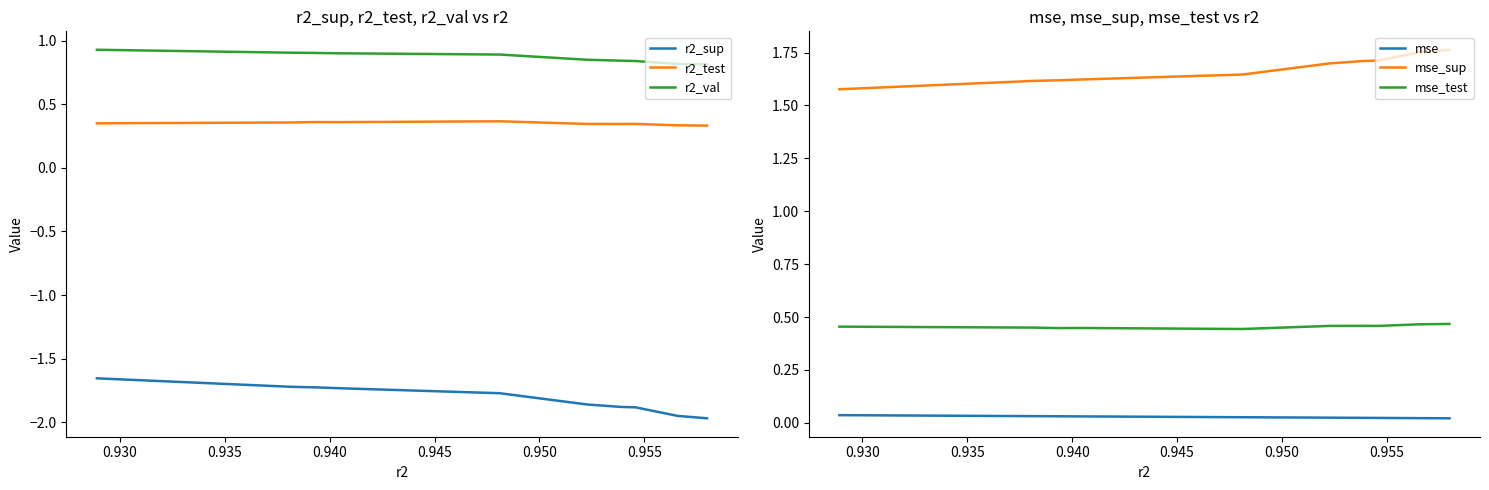

Reading right to left, extract all data points from this chart.

r2_sup: -2.0	-2.0	-1.9	-1.9	-1.9	-1.8	-1.7	-1.7	-1.7	-1.7
r2_test: 0.3	0.3	0.3	0.3	0.3	0.4	0.4	0.4	0.4	0.4
r2_val: 0.8	0.8	0.8	0.8	0.9	0.9	0.9	0.9	0.9	0.9
mse: 0.0	0.0	0.0	0.0	0.0	0.0	0.0	0.0	0.0	0.0
mse_sup: 1.8	1.8	1.7	1.7	1.7	1.6	1.6	1.6	1.6	1.6
mse_test: 0.5	0.5	0.5	0.5	0.5	0.4	0.4	0.4	0.5	0.5